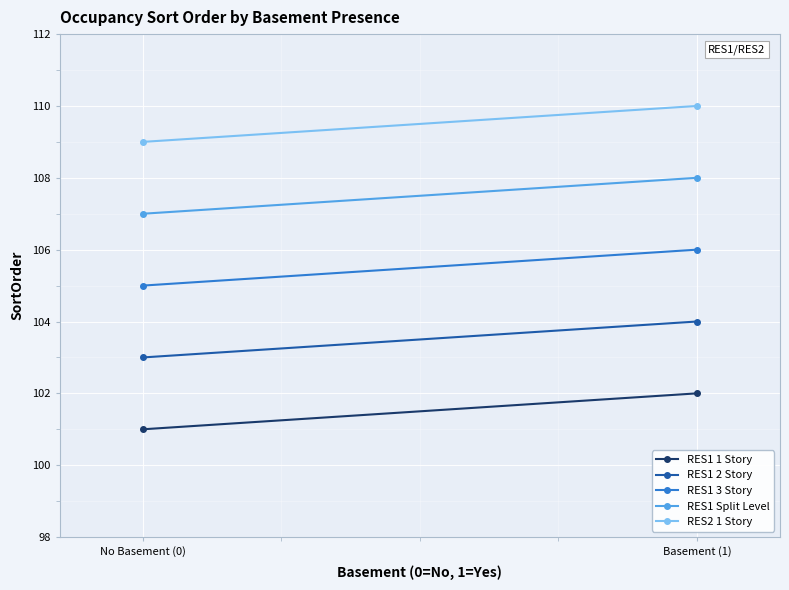

What is the value of the RES1 1 Story point at the 2nd from the left?

102